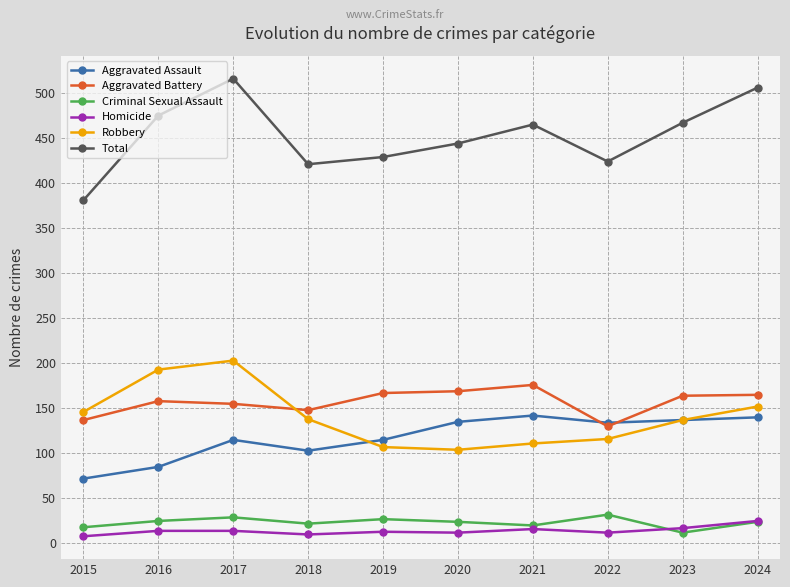

Where is Robbery nearest to the value 153?

2024